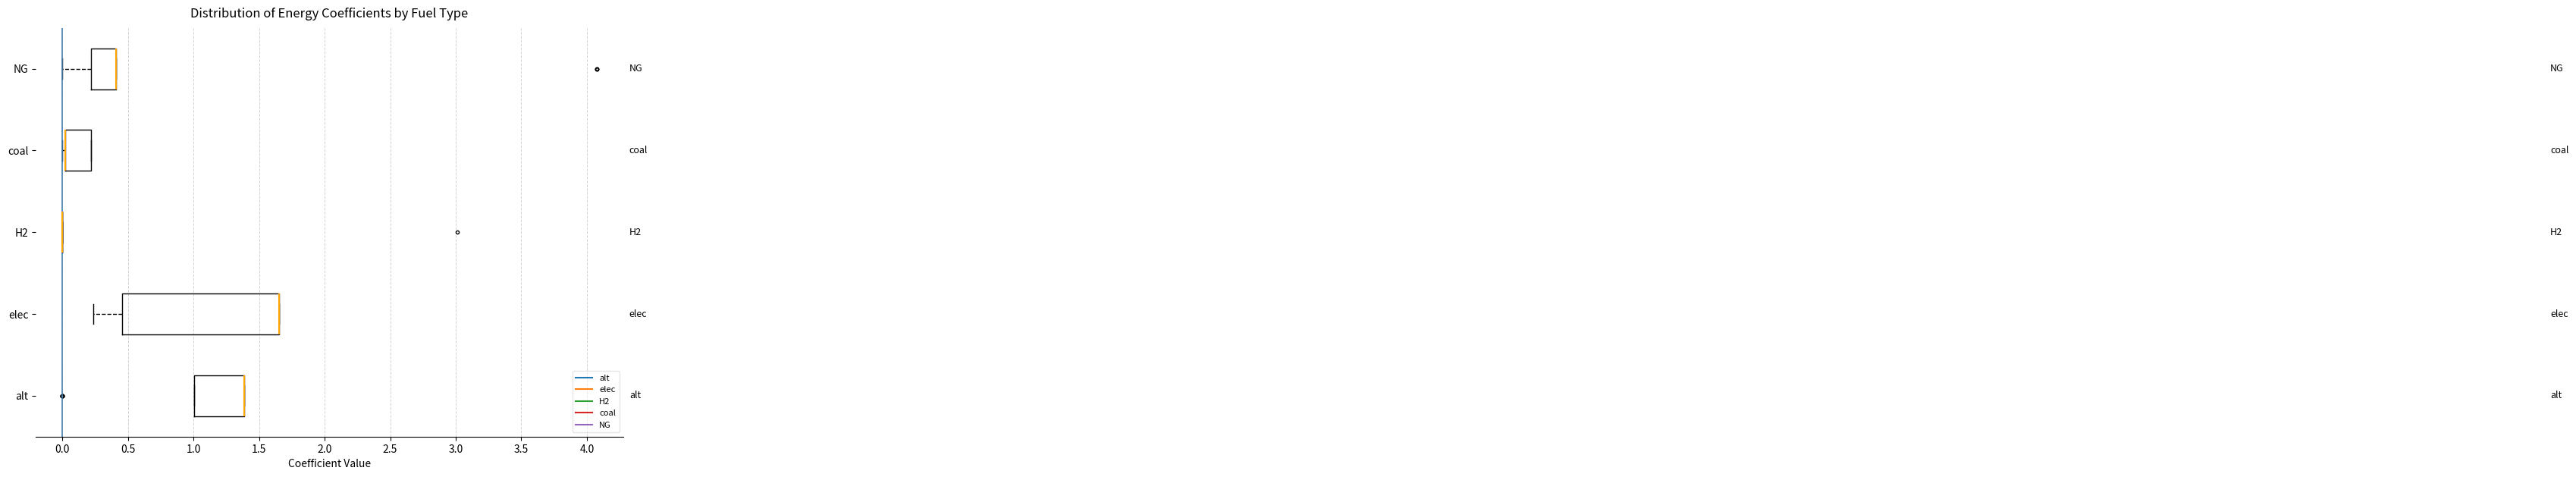

Which box is the widest, from its left edge to its right edge?

elec